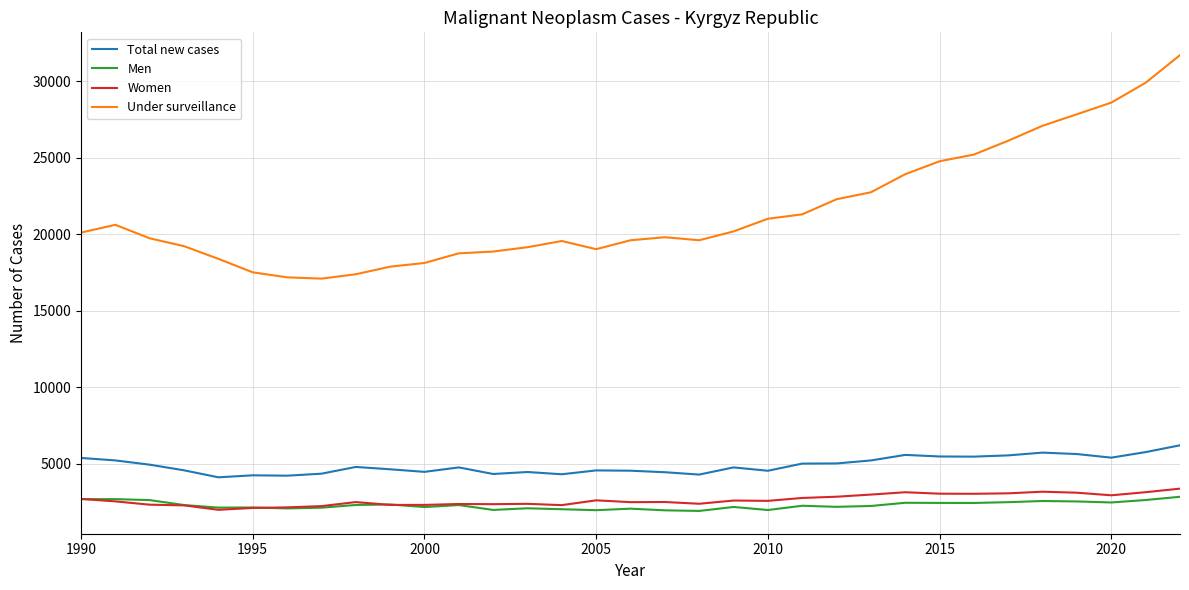

Which series has the largest total across all categories?

Under surveillance